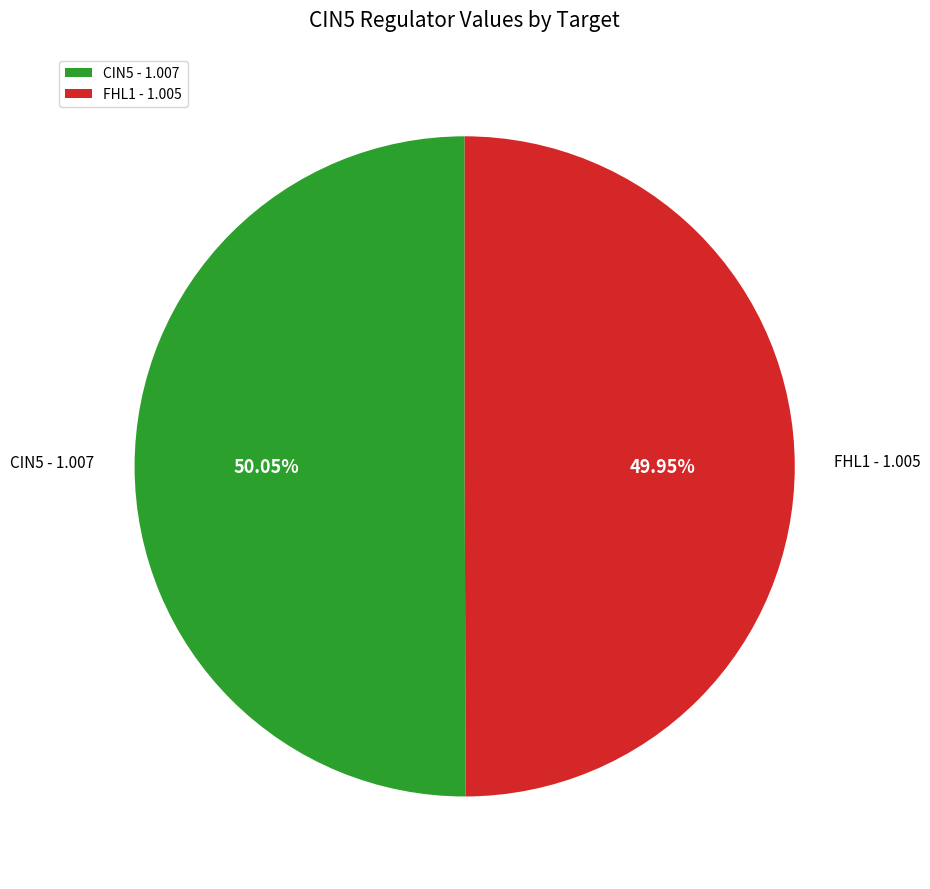

Is the sum of CIN5 - 1.007 and FHL1 - 1.005 greater than half?

Yes